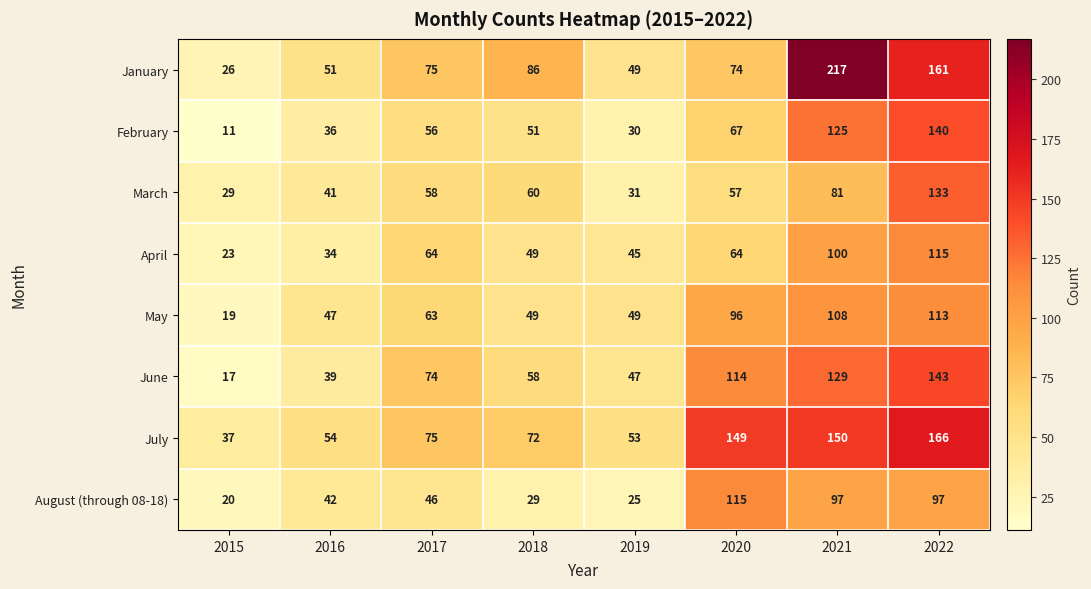

The value of April at 2015 is 23. True or false?

True